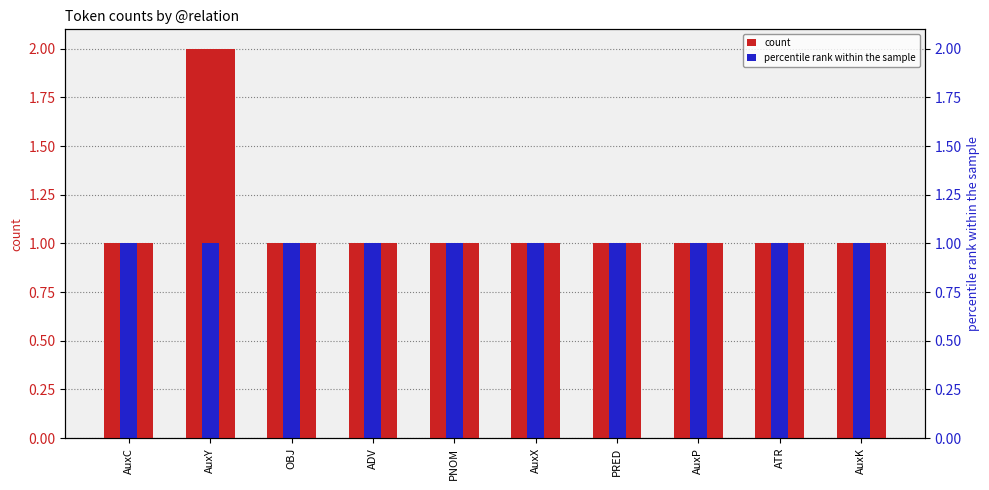

What is the value of the count bar at the 10th from the left?

1